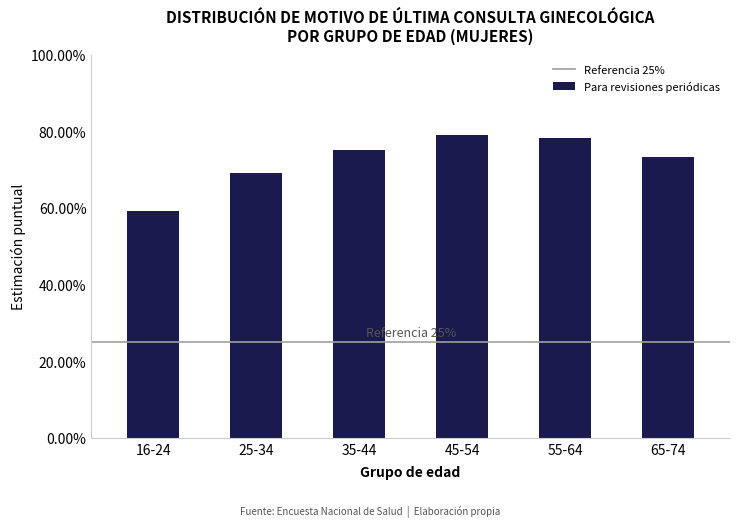

At which label is the value closest to 0?

16-24